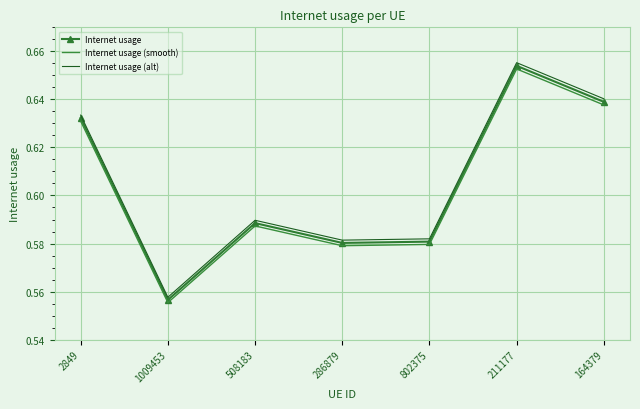

Which series has the widest spread of values?

Internet usage (alt)